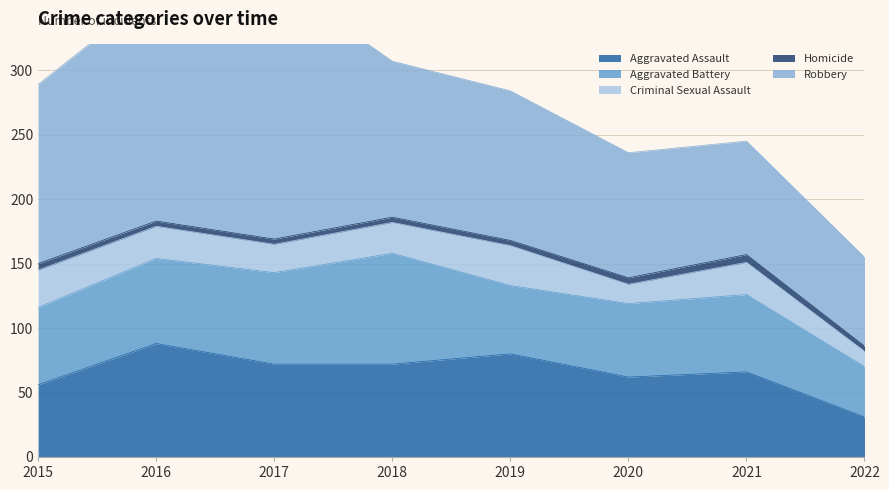

True or false: Aggravated Assault has a value of 62 at 2020.

True